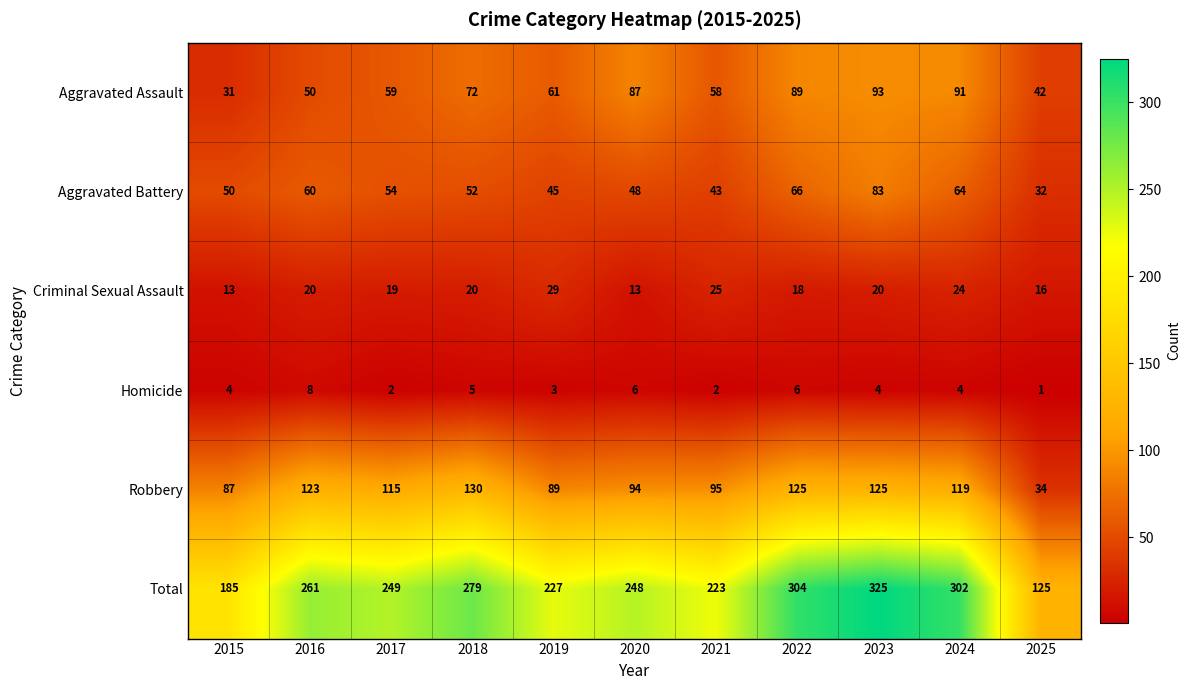

Read the Aggravated Battery value at 2025, to the nearest 10.

30